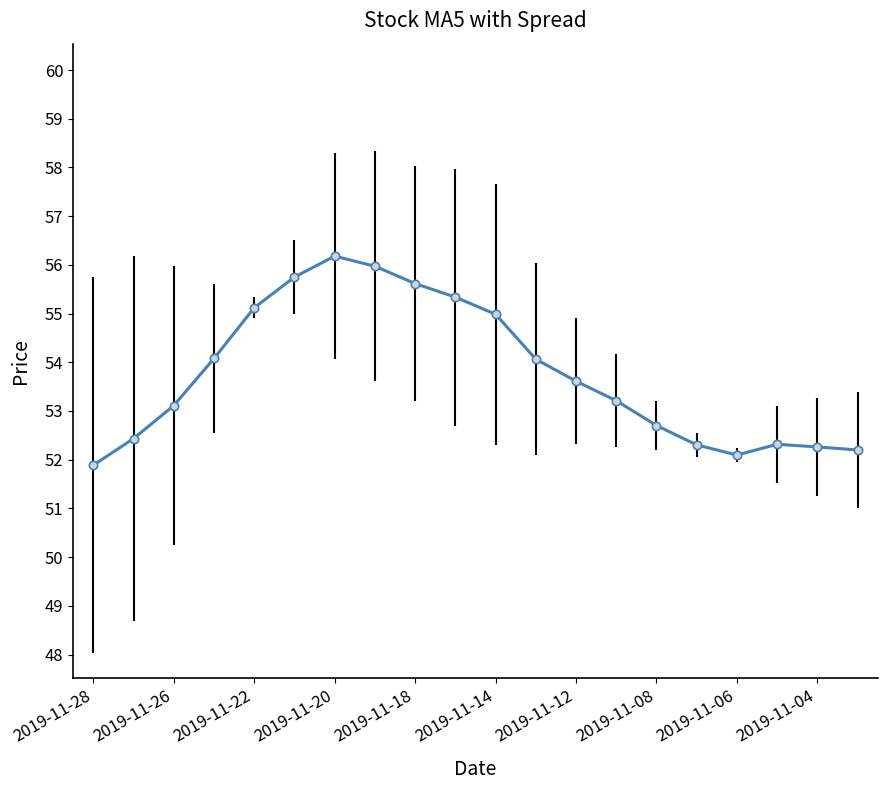

What is the minimum value shown in the chart?

51.9